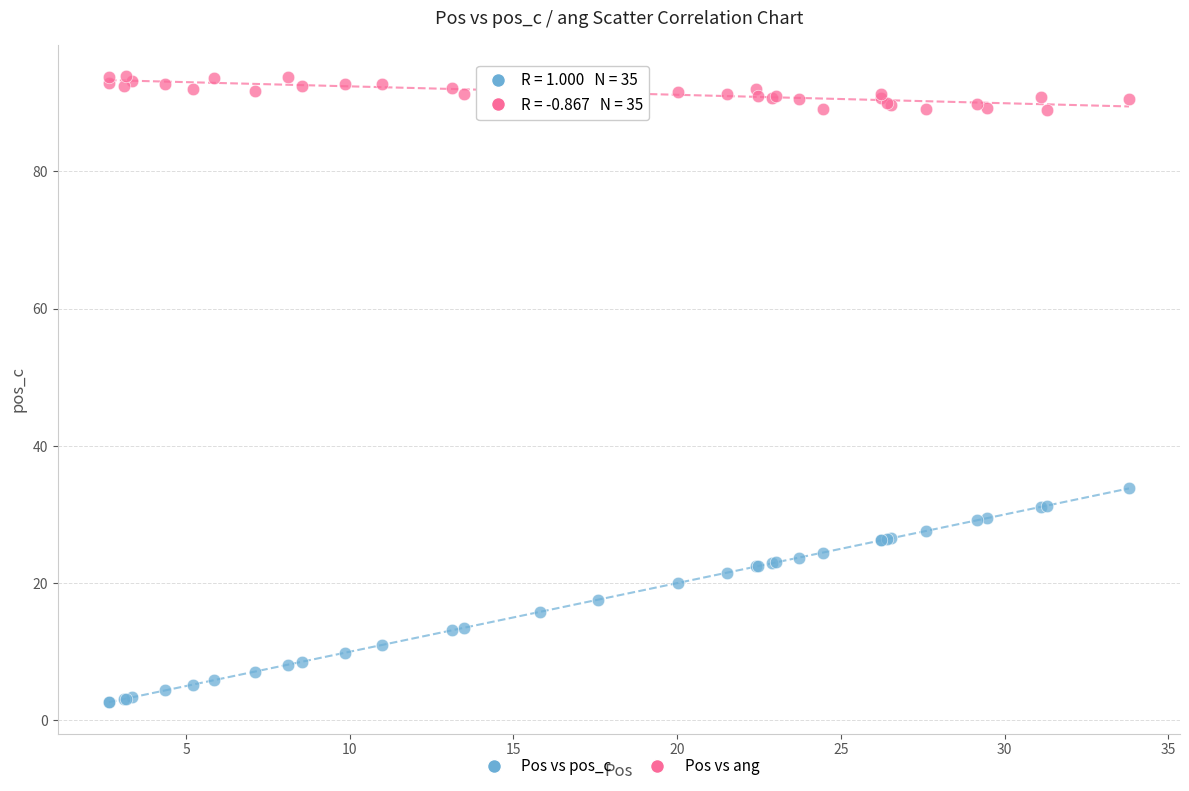

What are all the series names shown in the legend?

Pos vs pos_c, Pos vs ang